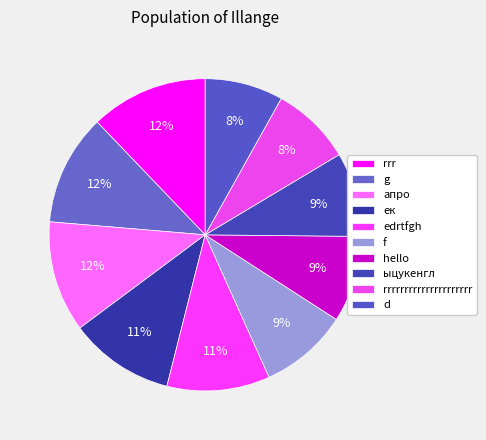

Does апро account for over 50% of the chart?

No